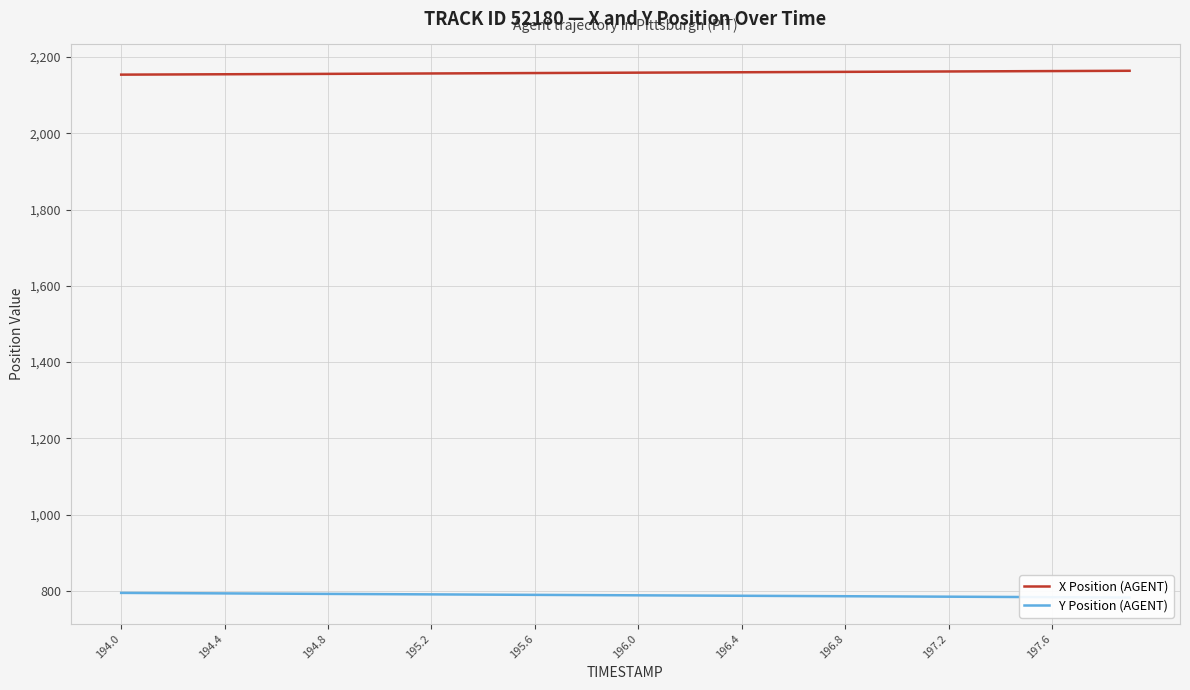

At which category is the sum across all series the highest?

194.0